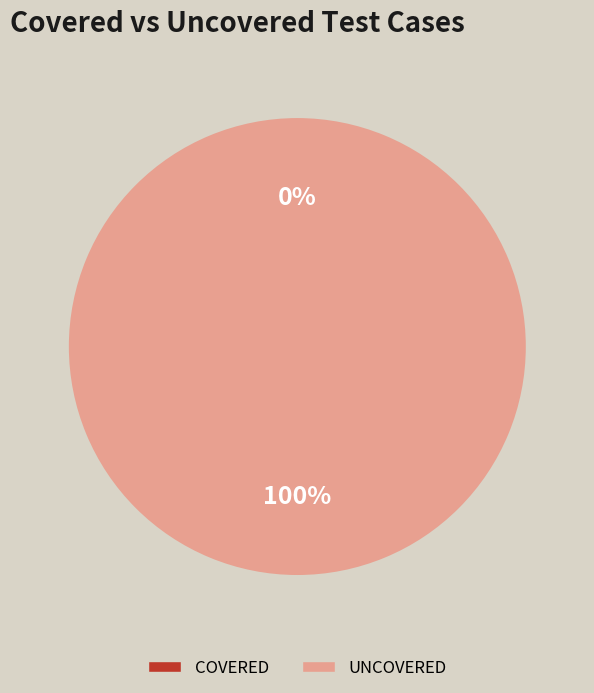

Is there any slice that represents more than half of the pie?

Yes